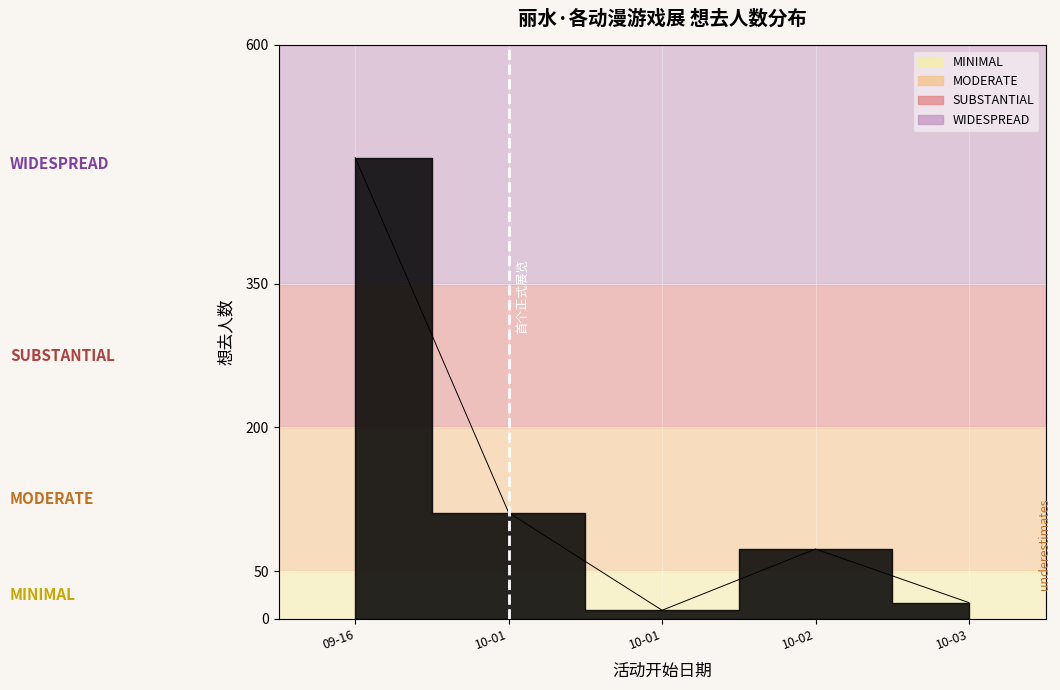

What is the difference between the second highest and minimum values?

102